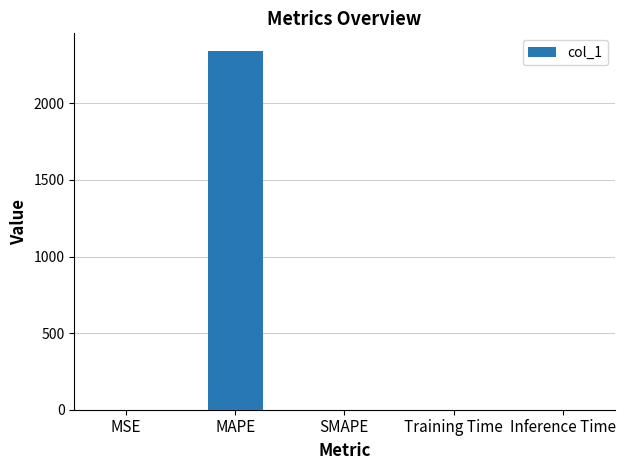

The value at MAPE is 1633.7. True or false?

False